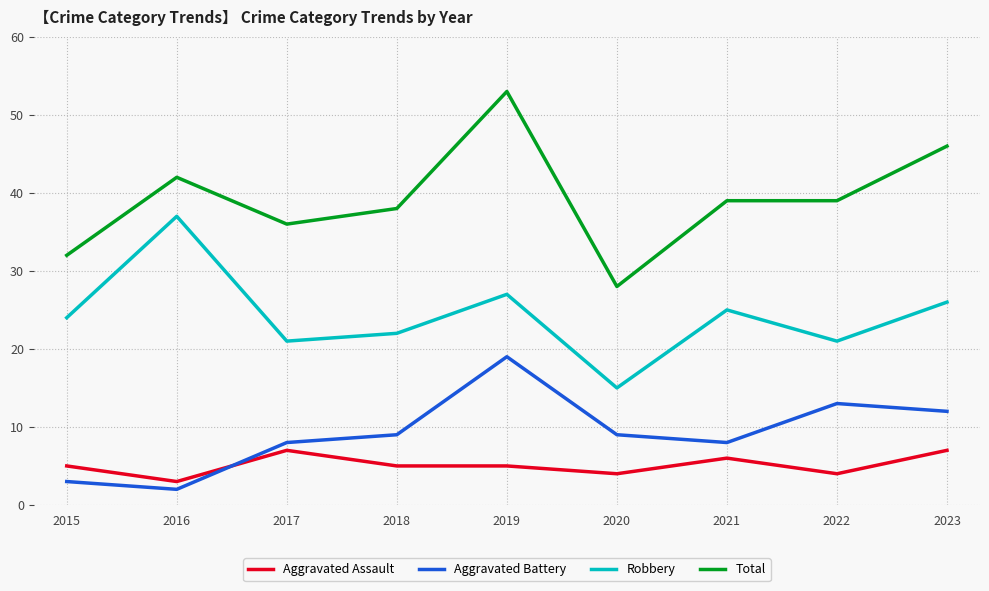

Is this an area chart (filled region under the line)?

No